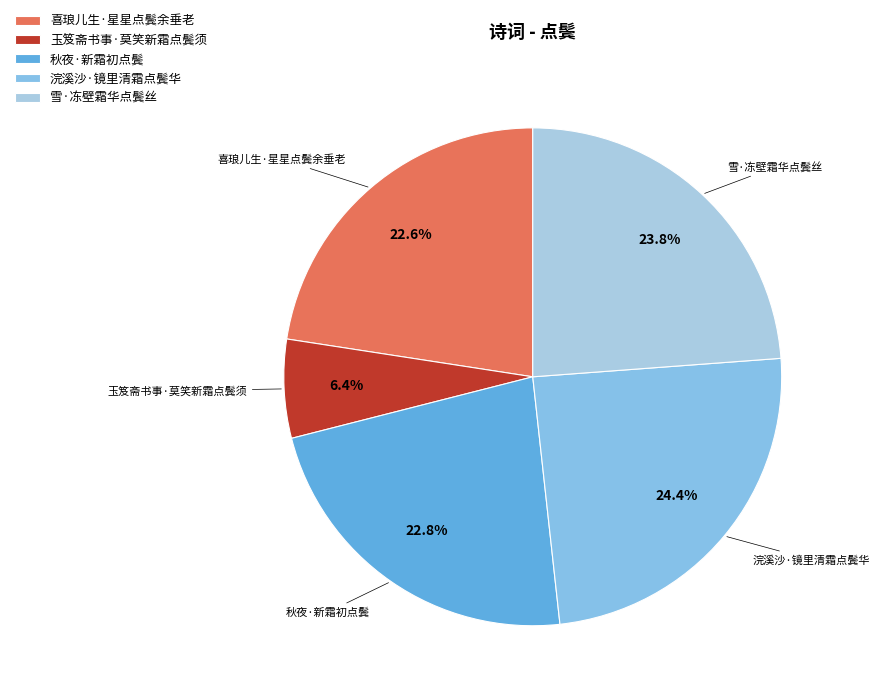

What is the smallest slice in the pie chart?

玉笈斋书事·莫笑新霜点鬓须